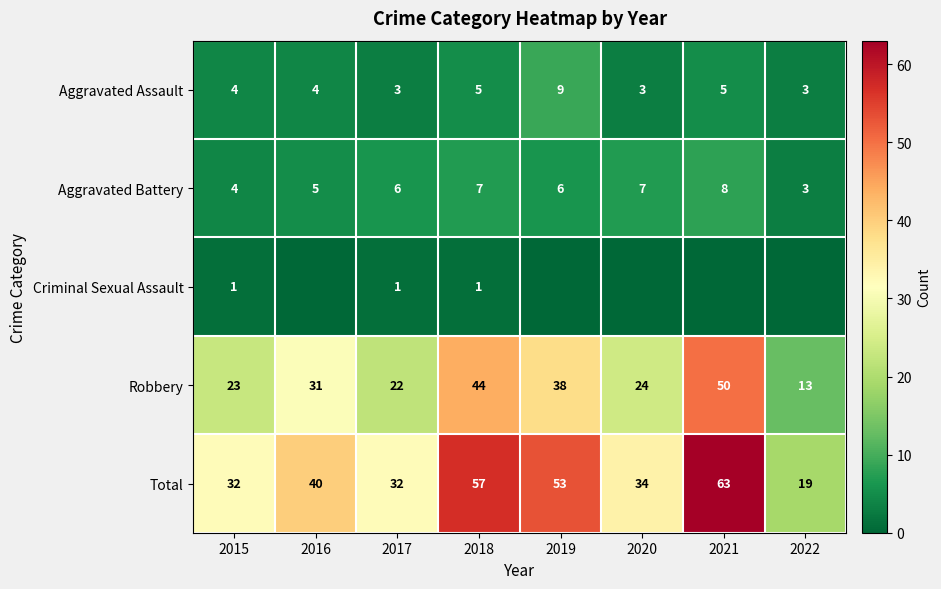

What is the approximate value of Aggravated Assault at 2015?

4